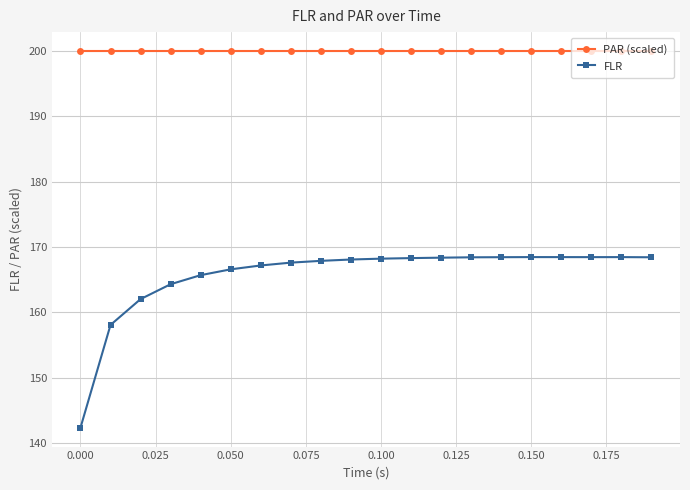

At how many categories does at least one series exceed 174?

20